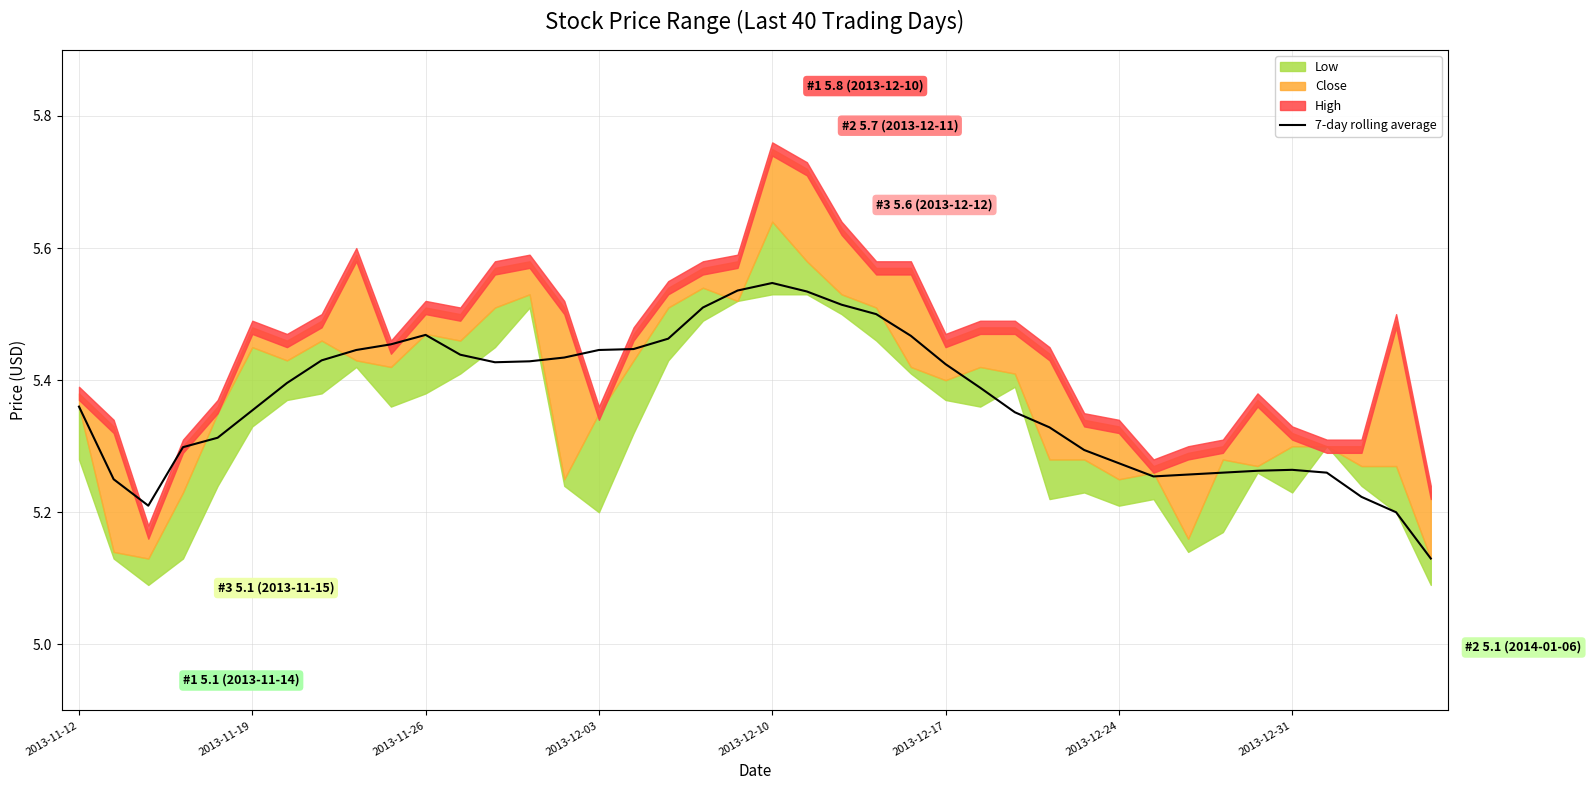

Is it true that the value at 12 is 5.4?

True